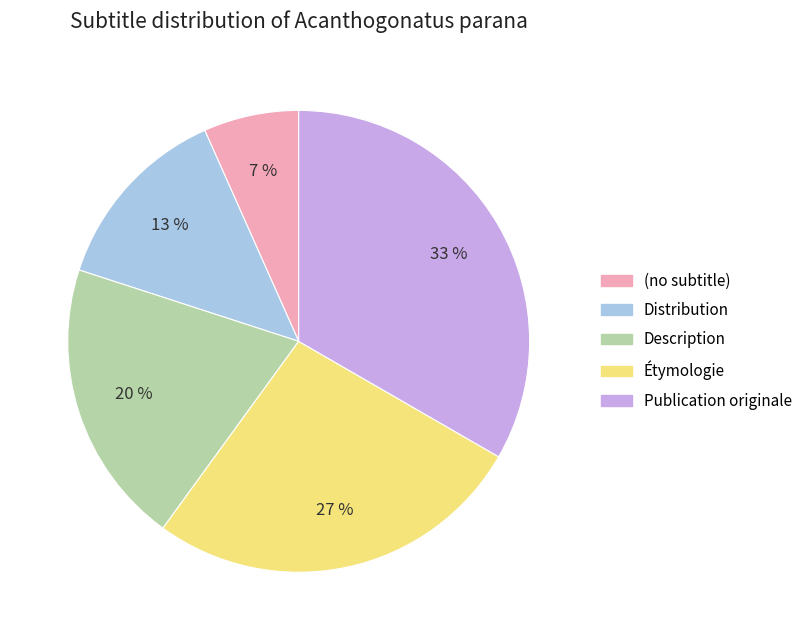

Is the sum of Description and Publication originale greater than half?

Yes